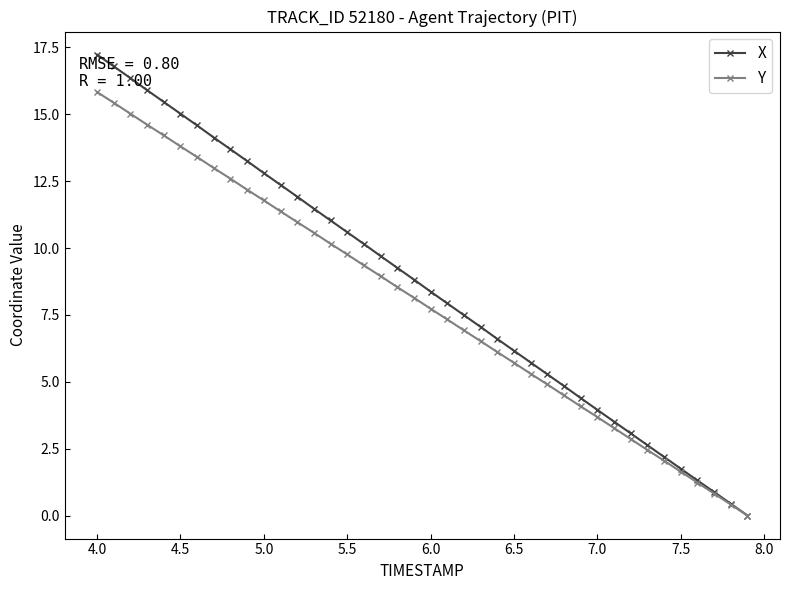

Which series has the widest spread of values?

X